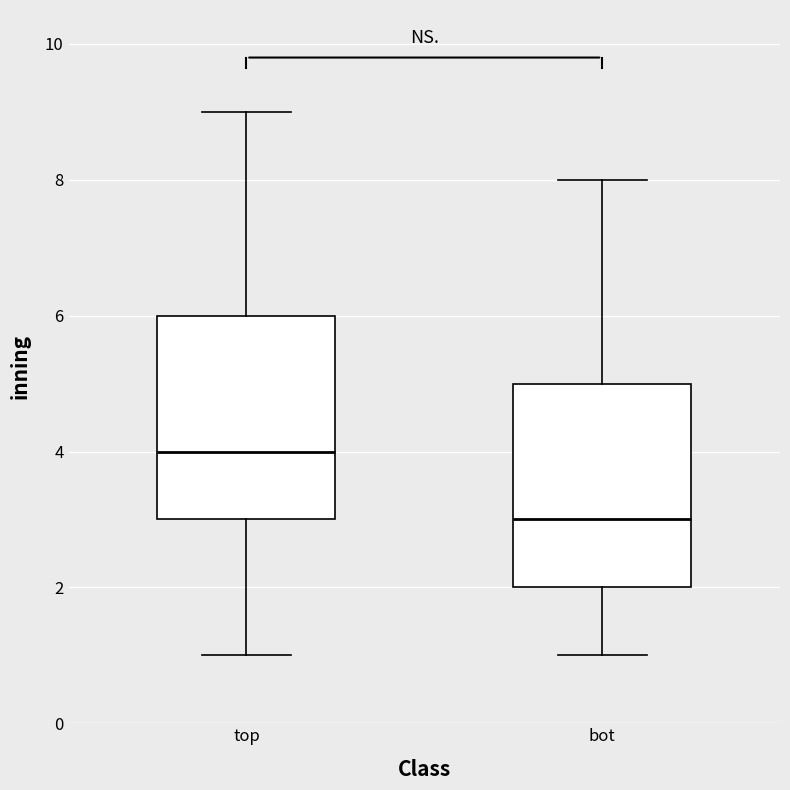

Reading left to right, read every box against the y-axis: the position of its median line, the range the box covers, and the ends of its whiskers. The values are not printed on the chart, so give them approximately, as read against the axis.

top: median 4, box 3 to 6, whiskers 1 to 9
bot: median 3, box 2 to 5, whiskers 1 to 8